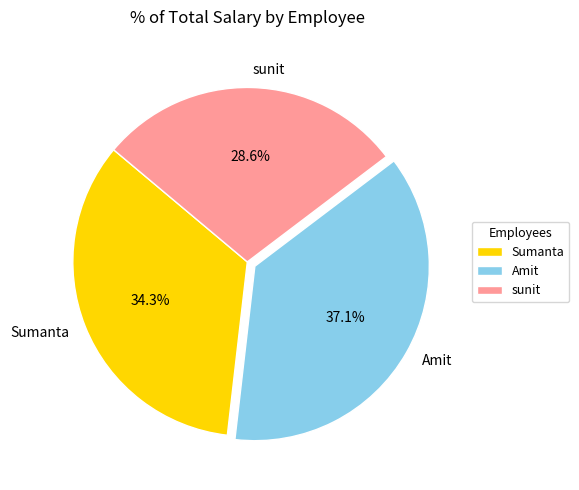

What percentage is NOT represented by Amit?

62.9%